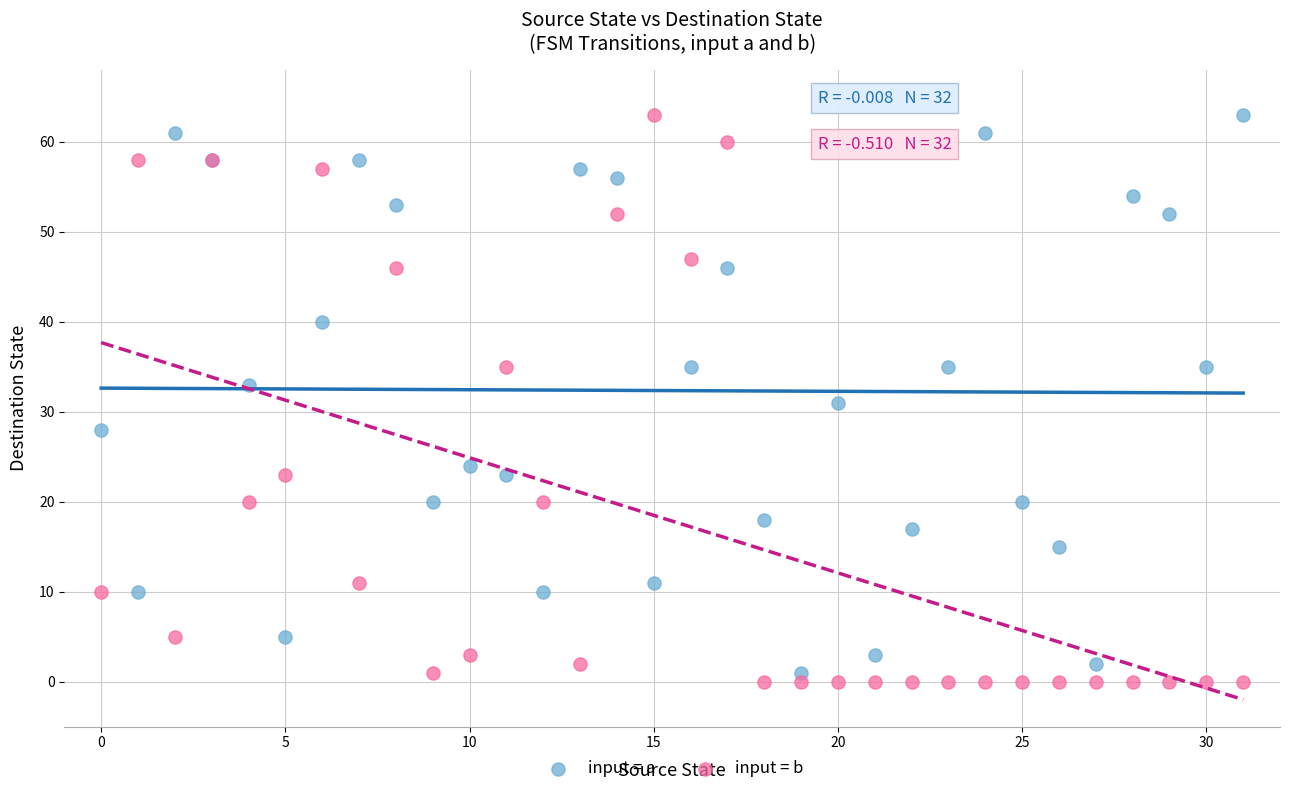

What are all the series names shown in the legend?

input = a, input = b